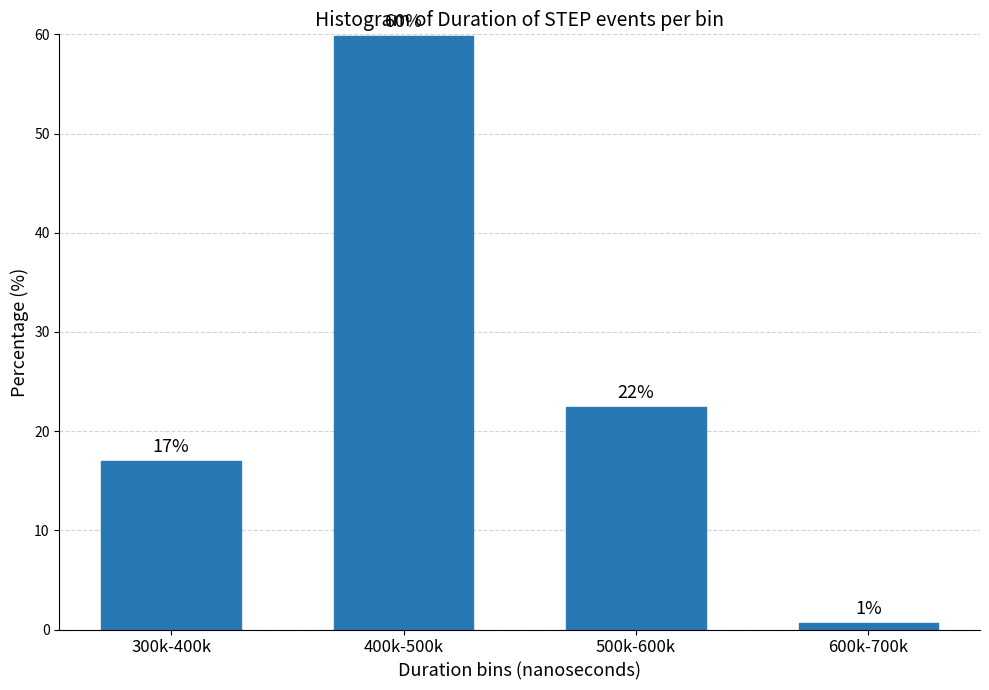

List the labels in order of value, largest first.

400k-500k, 500k-600k, 300k-400k, 600k-700k